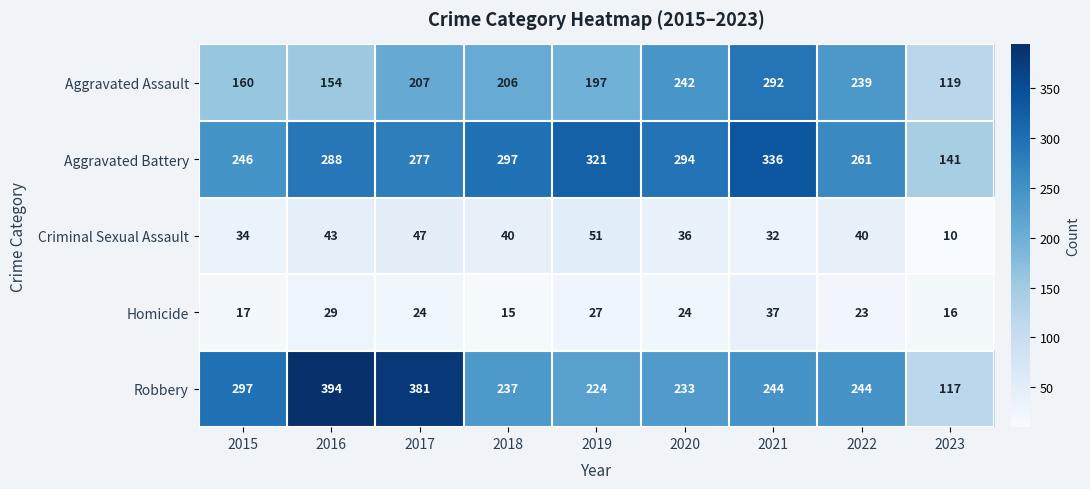

Where does the Robbery series first go above 244?

2015